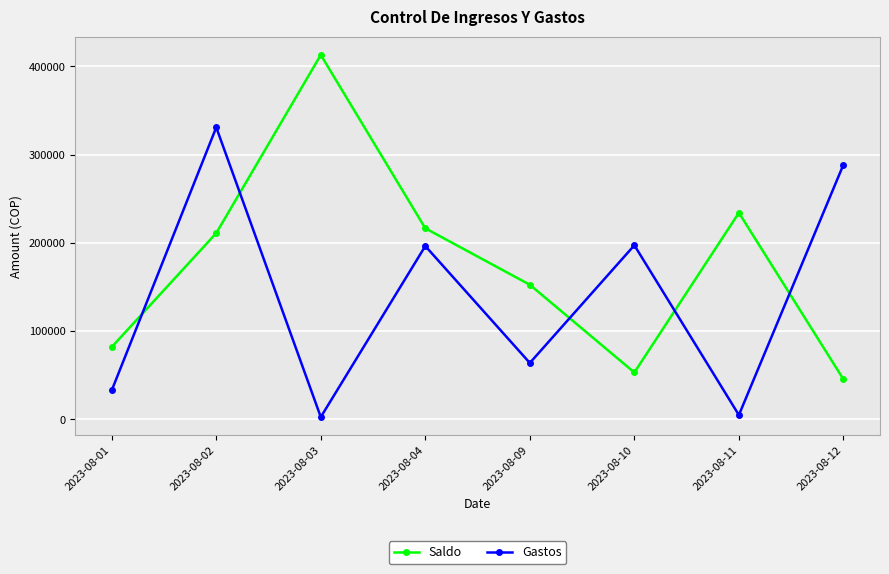

What are all the series names shown in the legend?

Saldo, Gastos